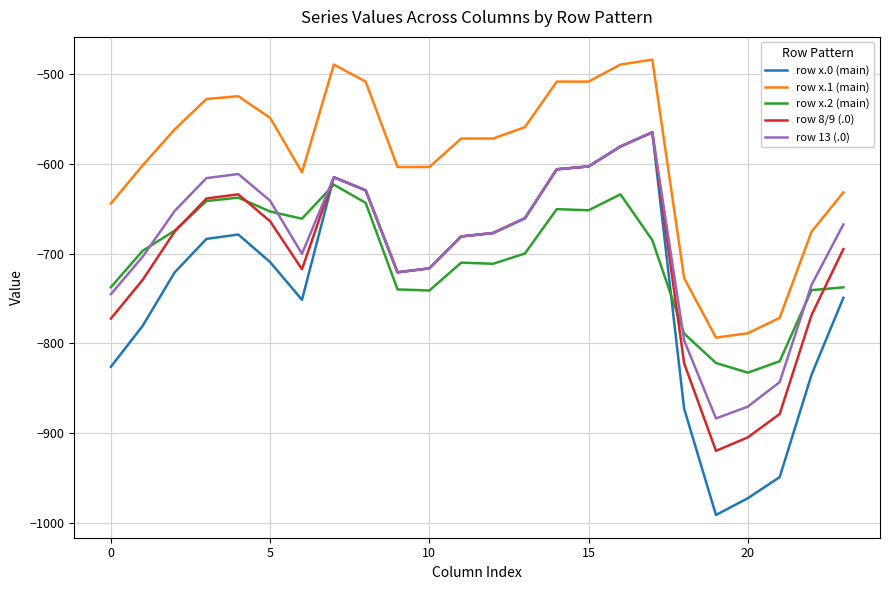

Which series has the widest spread of values?

row x.0 (main)